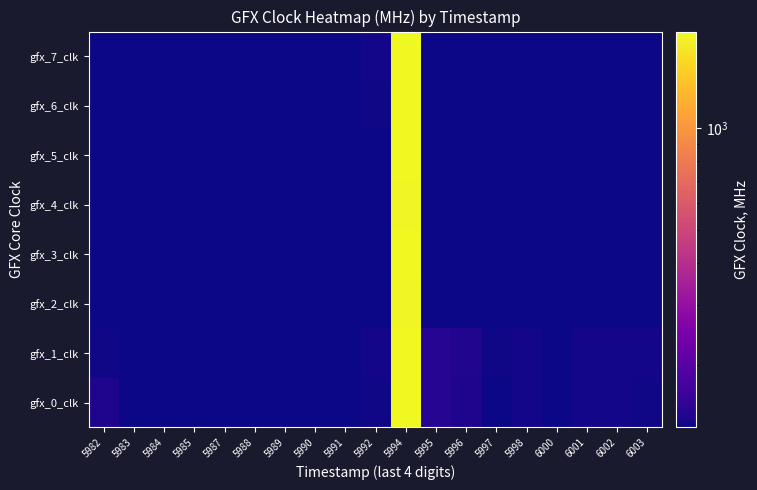

At which category is the sum across all series the highest?

5994